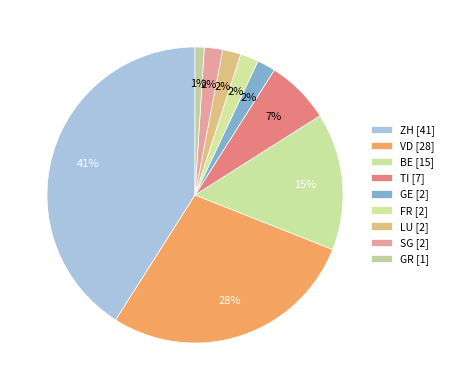

What percentage is NOT represented by FR?

98.0%